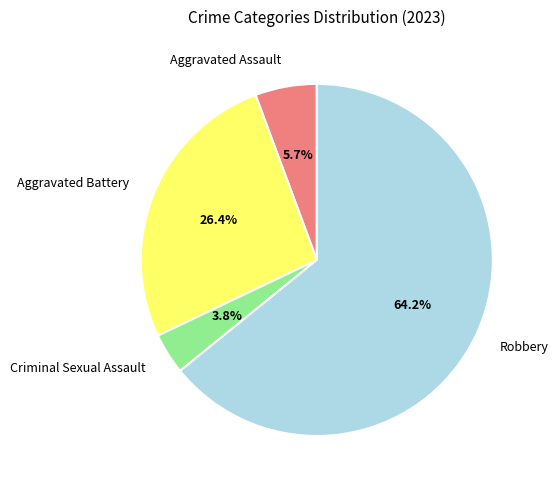

To the nearest percent, what is the difference between the Aggravated Battery and Criminal Sexual Assault slice percentages?

23%